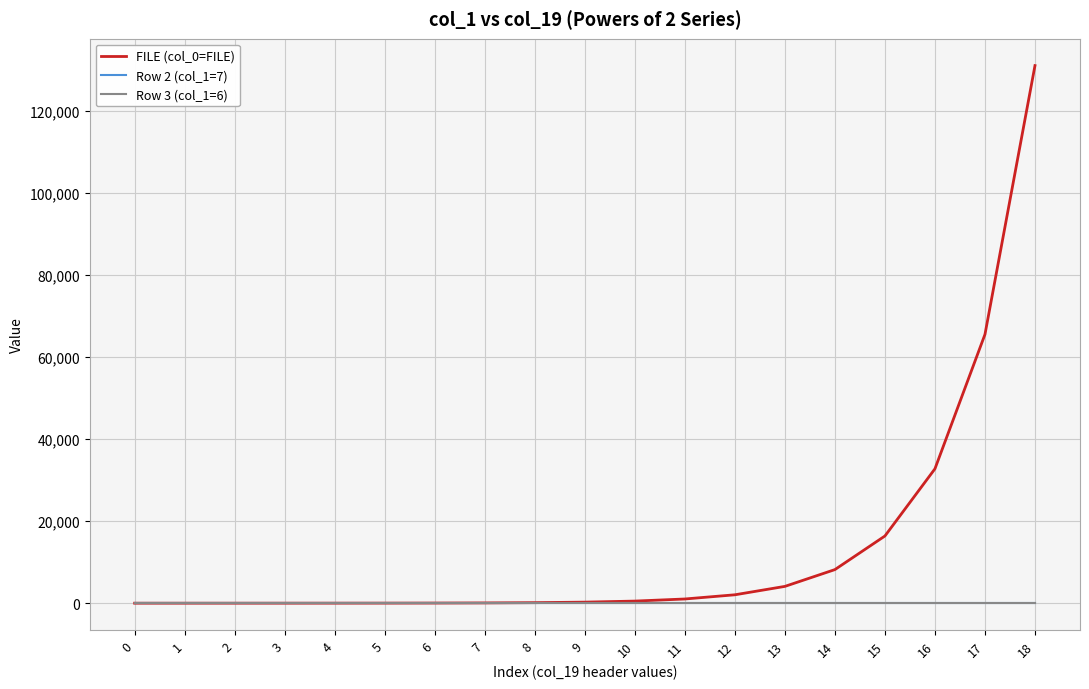

True or false: Row 2 (col_1=7) and Row 3 (col_1=6) intersect in this chart.

False